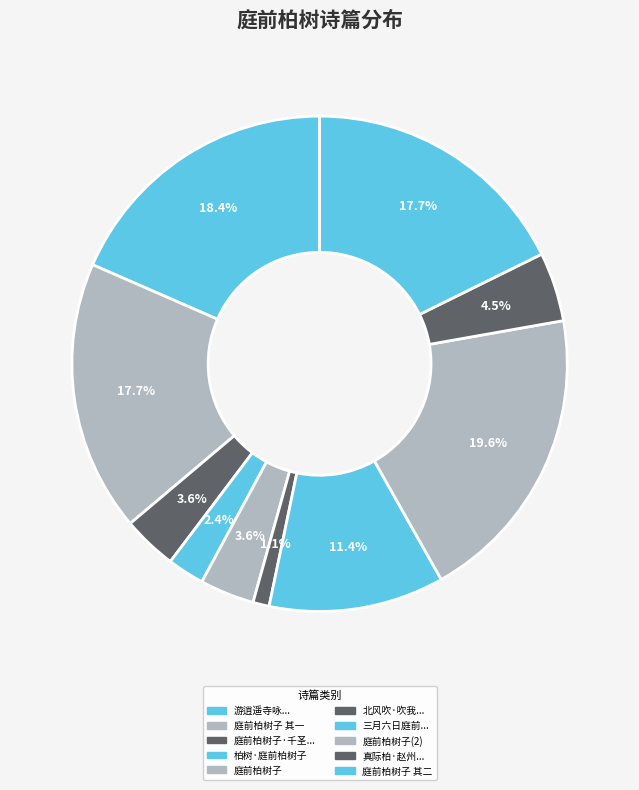

Which category has the biggest portion of the pie?

庭前柏树子